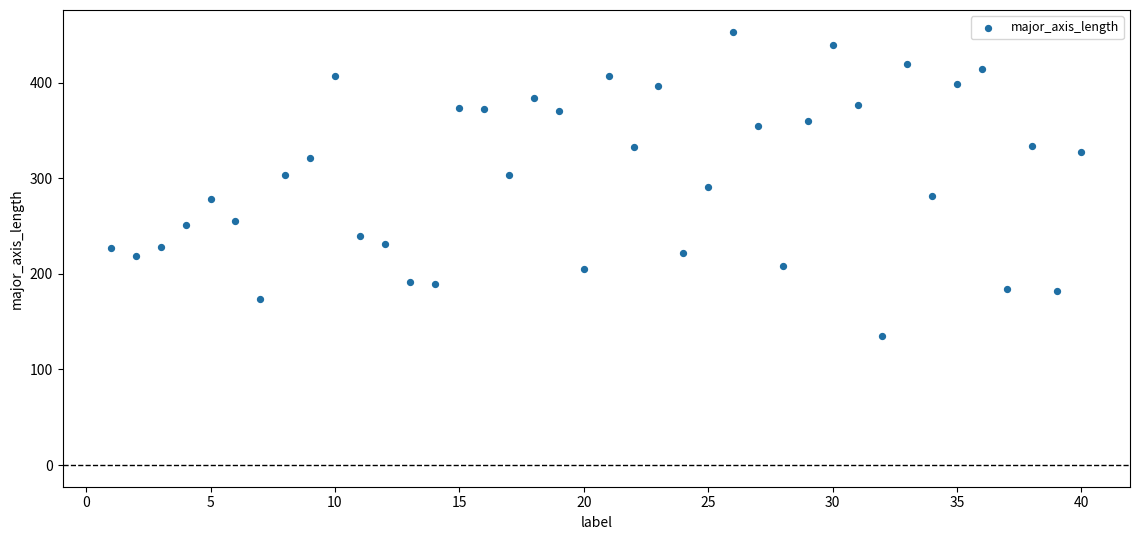

What is the range of X values (max minus min)?

39.0